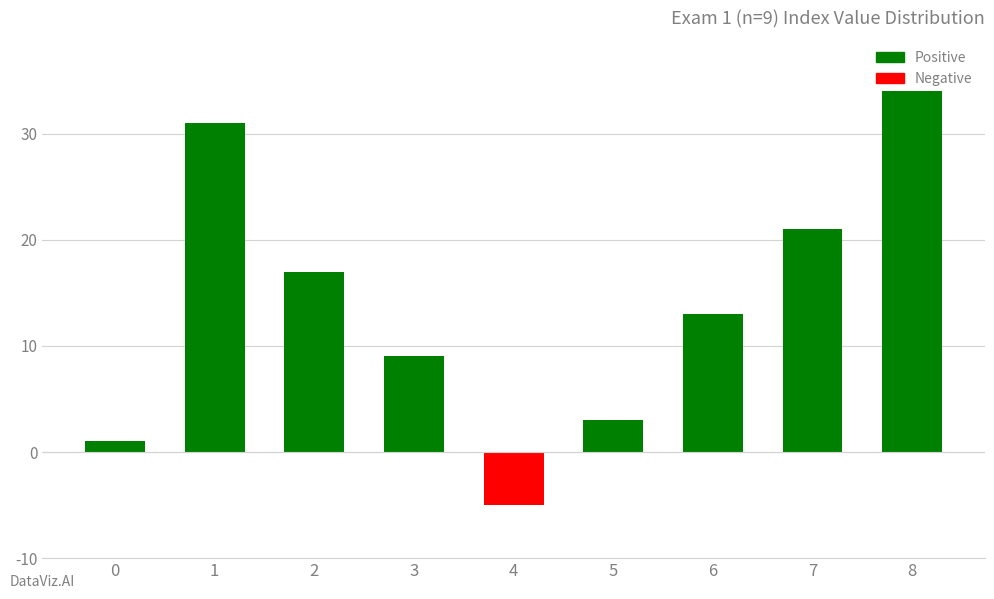

Rank the categories by value from lowest to highest.

4, 0, 5, 3, 6, 2, 7, 1, 8